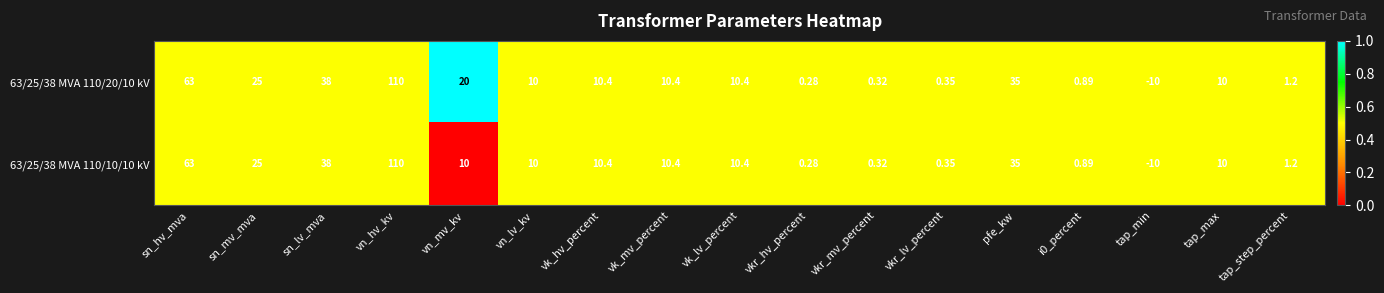

Which label corresponds to the smallest value in the chart?

tap_min